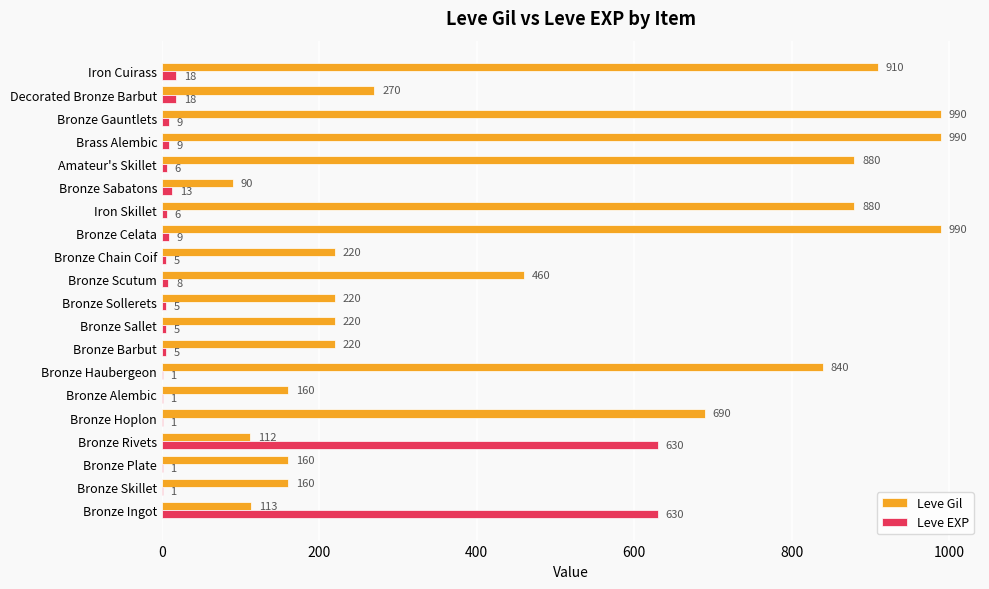

What is the sum of the Leve Gil values at Brass Alembic and Bronze Alembic?

1150